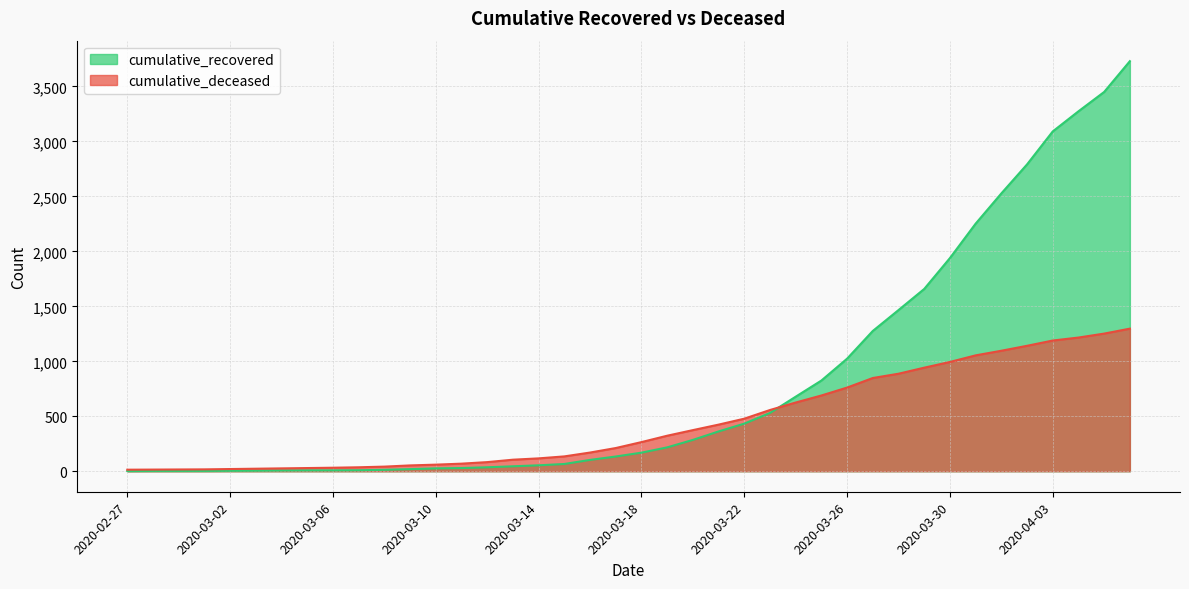

Is the value of cumulative_recovered at 2020-03-17 greater than the value of cumulative_deceased at 2020-04-01?

No